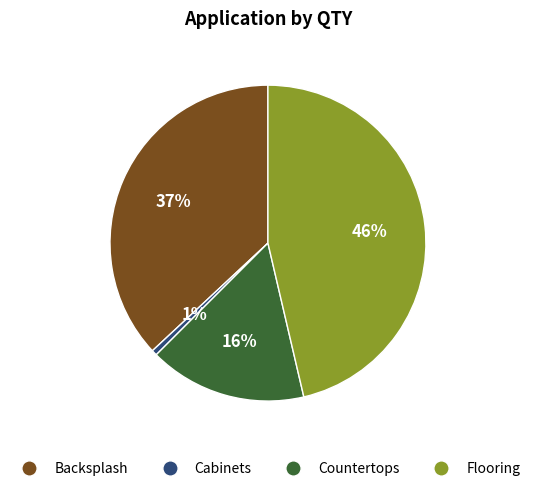

Combined, do Flooring and Countertops account for over 50%?

Yes